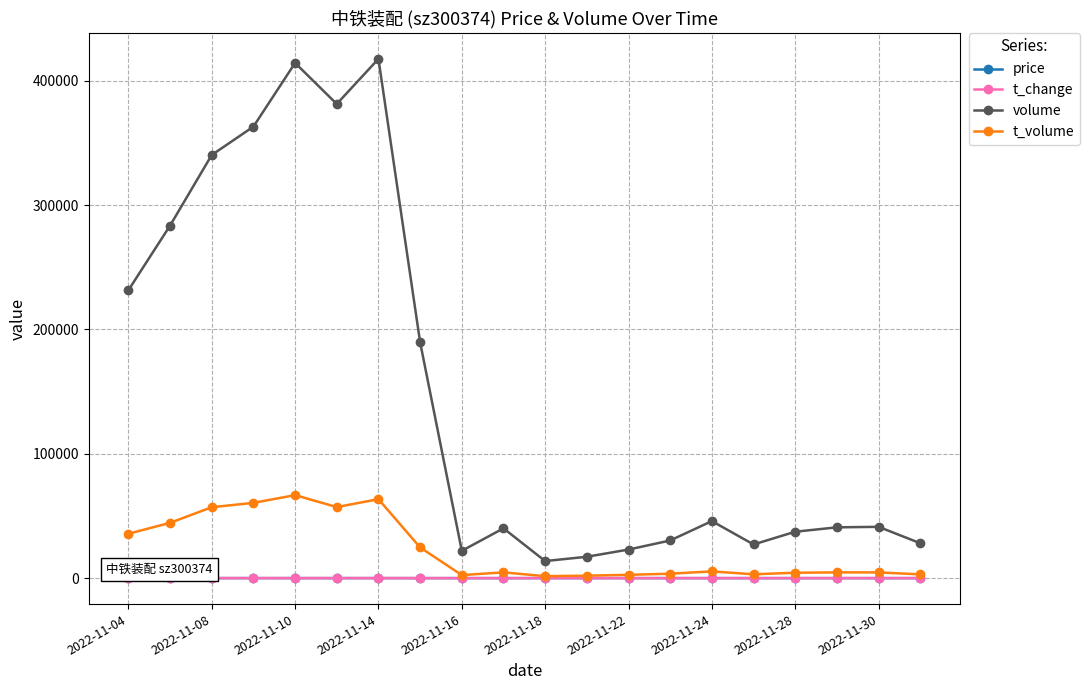

Does the chart display data point markers on the line(s)?

Yes